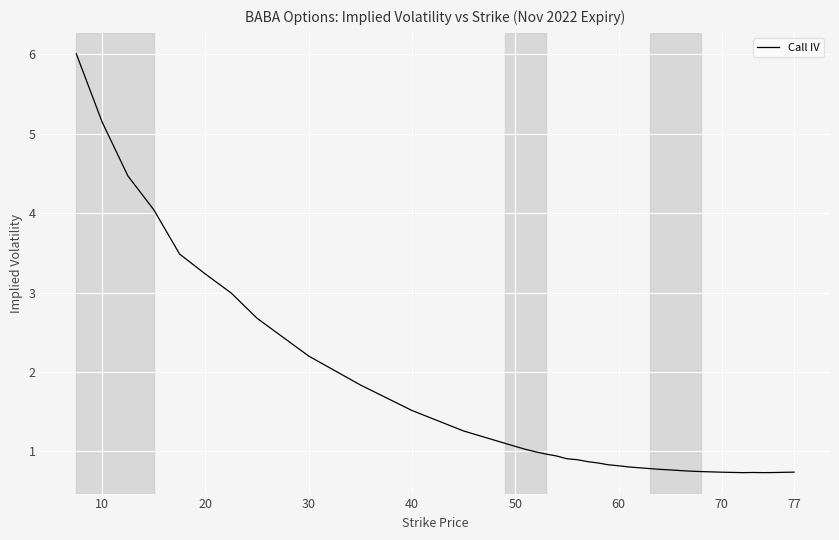

What is the smallest value displayed?

0.7